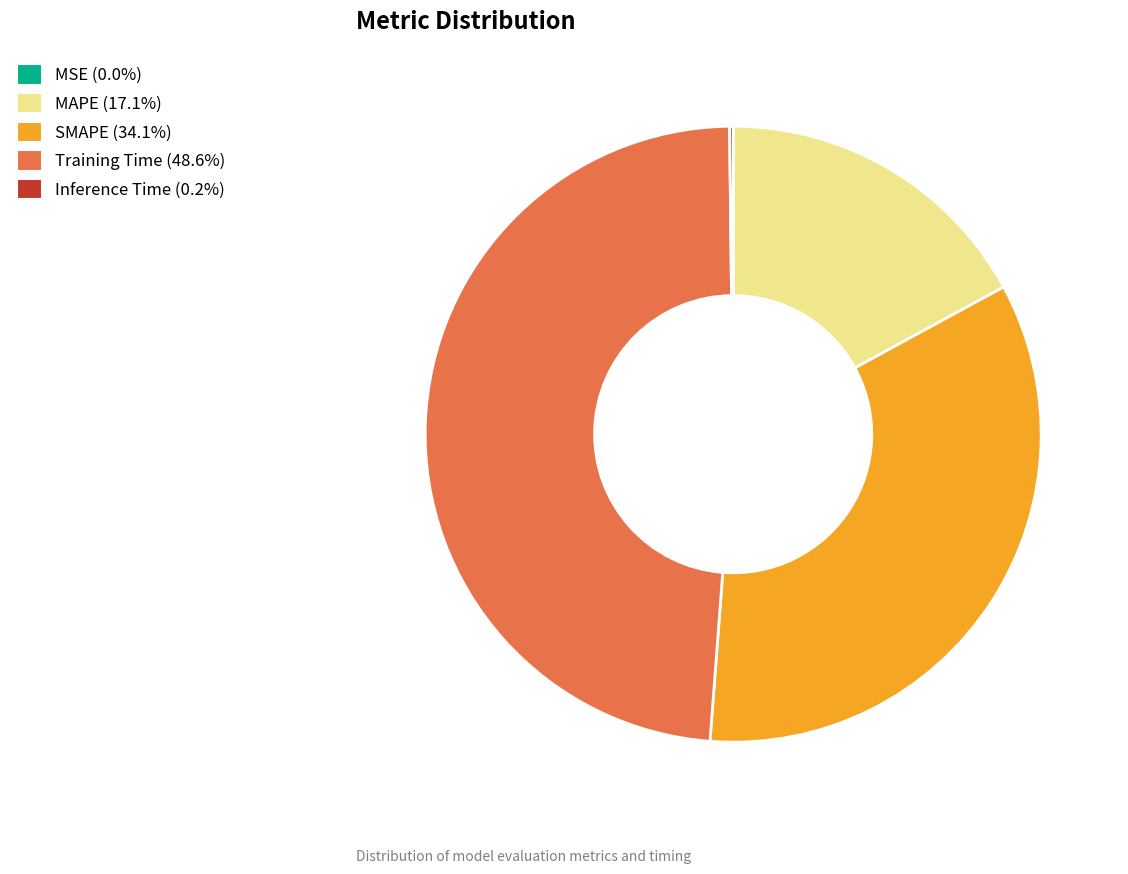

Does SMAPE represent more than half of the total?

No